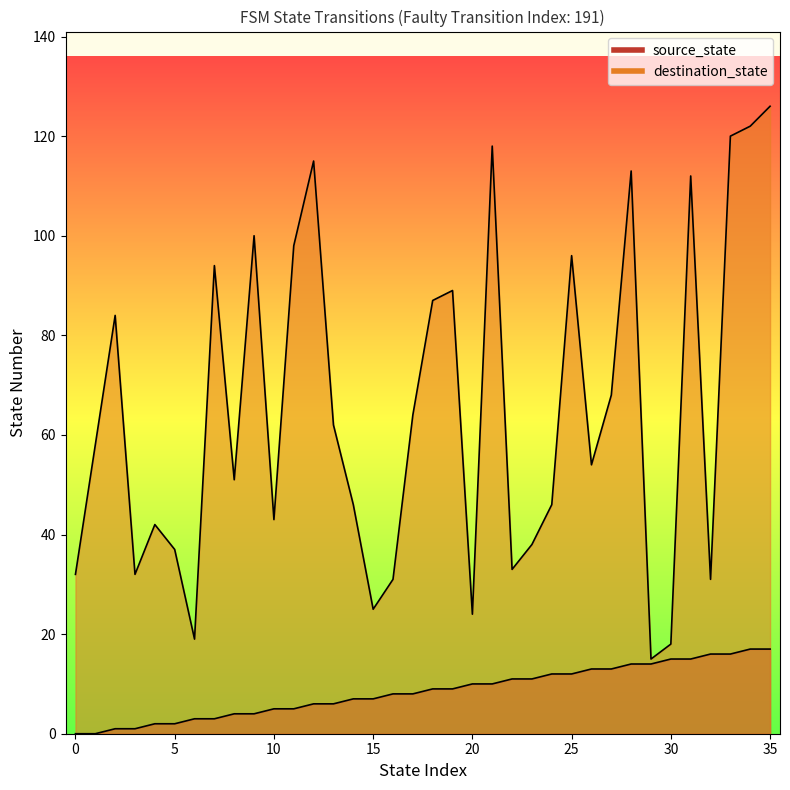

At which label does destination_state reach its minimum?

29